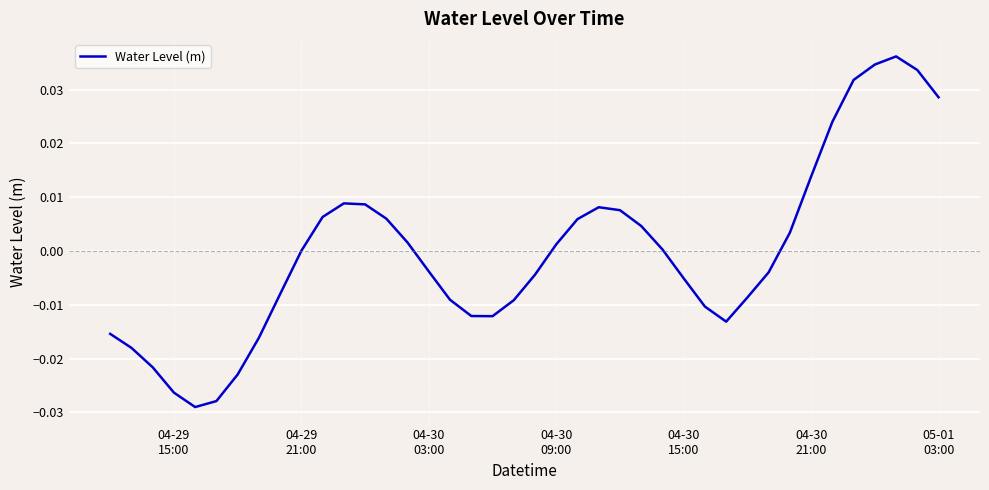

Does the chart have visible grid lines?

Yes